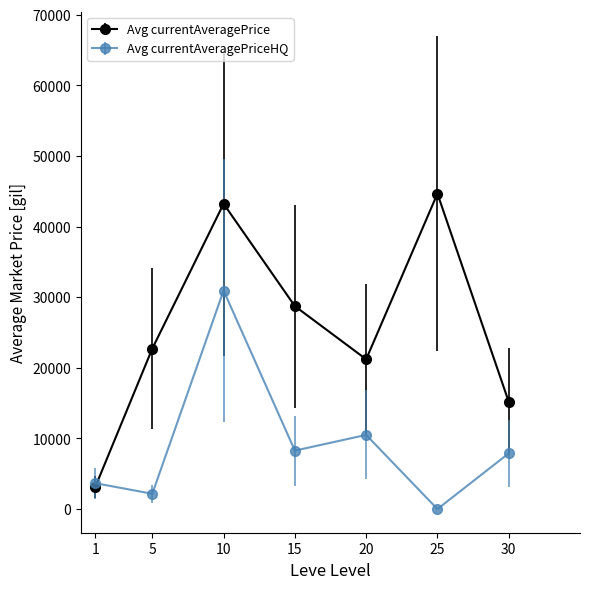

What is the average value of the Avg currentAveragePrice series?

25559.4